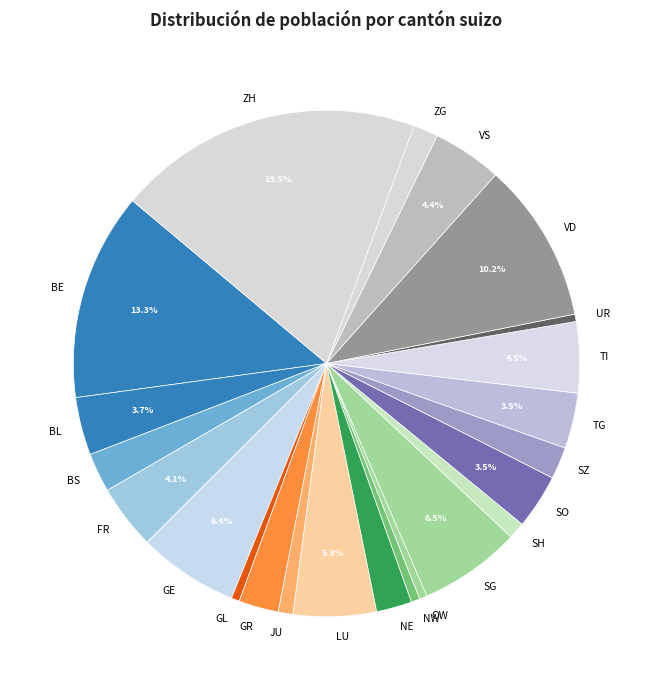

What is the largest slice in the pie chart?

ZH